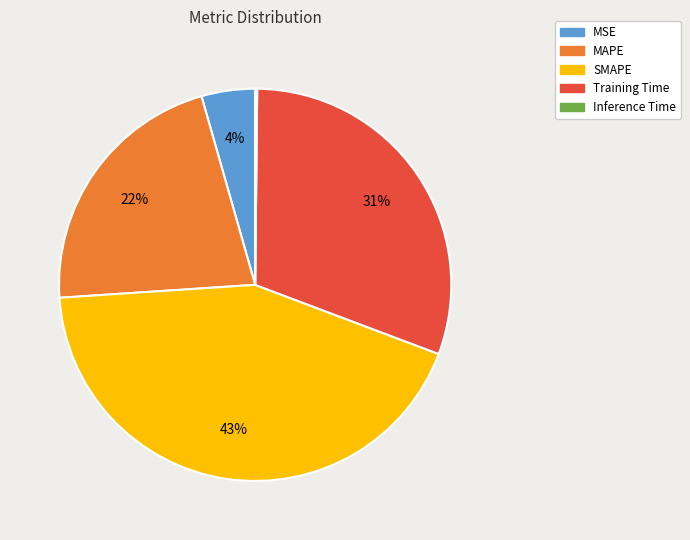

The Training Time slice represents 44% of the pie. True or false?

False